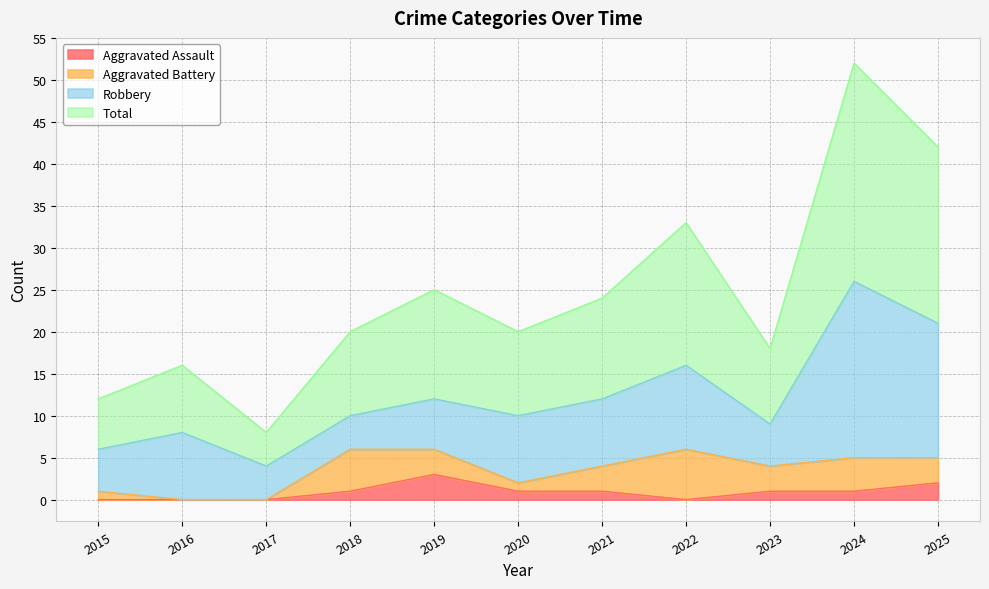

What is the maximum value for Total?

52